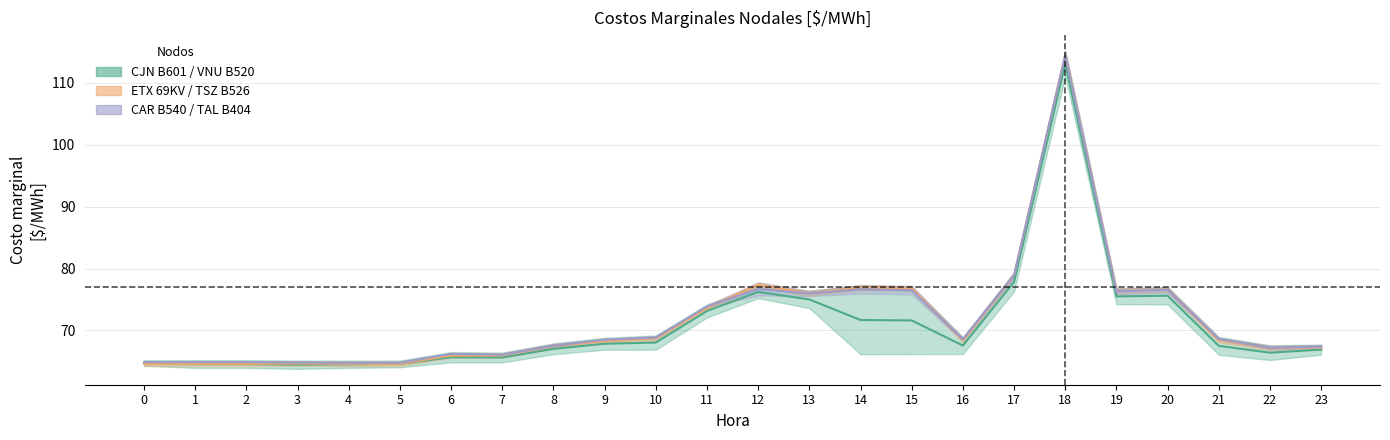

At which category is the sum across all series the highest?

18